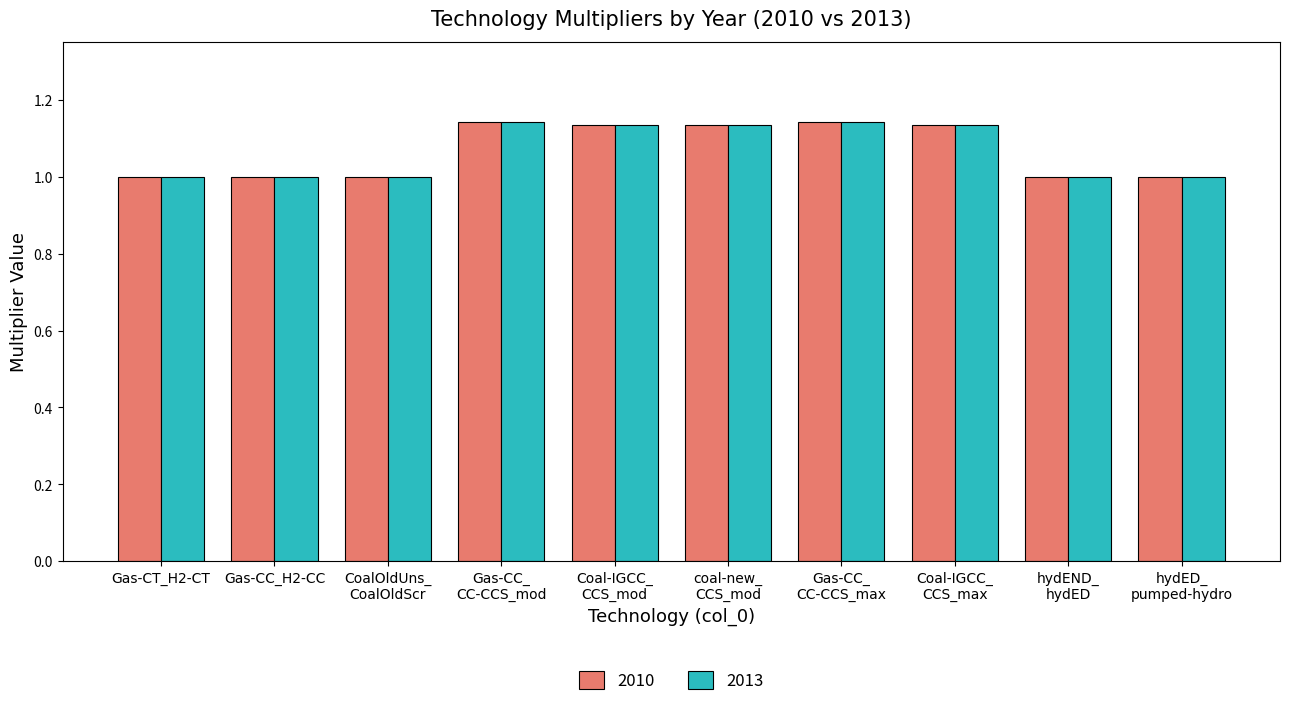

What is the total value across all series at Gas-CT_H2-CT?

2.0